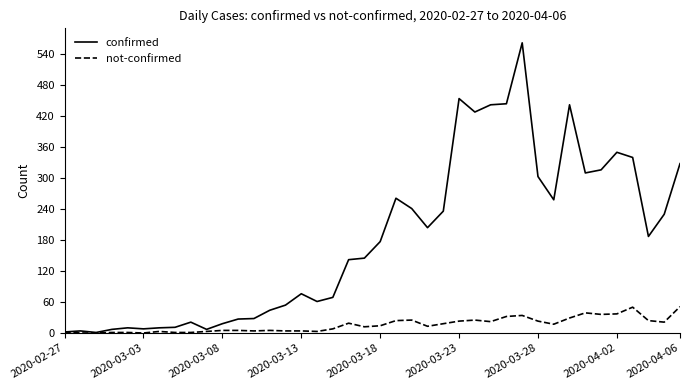

How many values in the not-confirmed series are below 14?

20